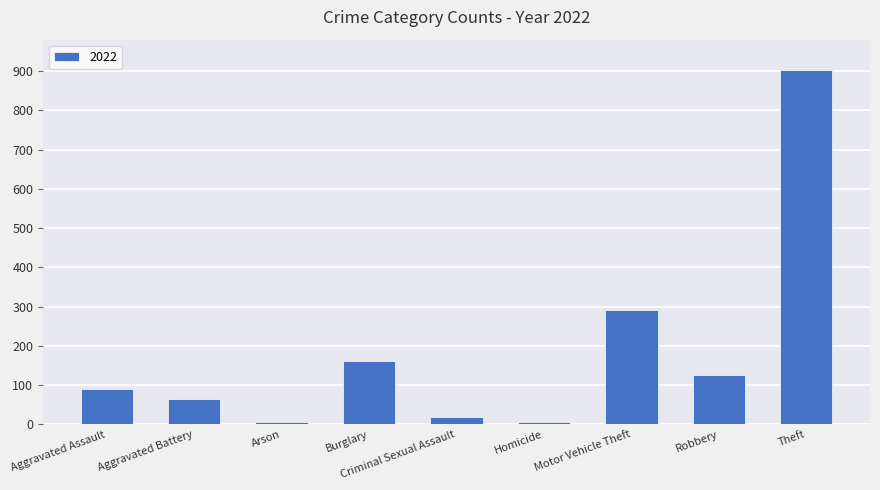

Does the chart contain any negative values?

No